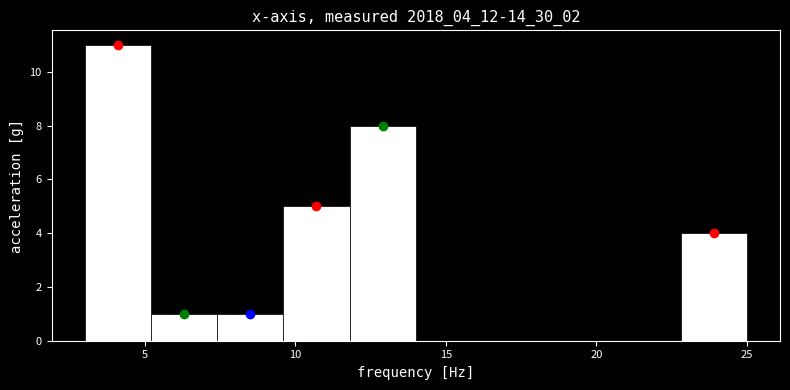

Reading left to right, transcribe this chart: for each bar, give the range it covers on the x-axis and its height. Neither the bar edges nor the heights are printed on the chart, so give them approximately, as read against the axes.

3.0 to 5.2: 11
5.2 to 7.4: 1
7.4 to 9.6: 1
9.6 to 11.8: 5
11.8 to 14.0: 8
14.0 to 16.2: 0
16.2 to 18.4: 0
18.4 to 20.6: 0
20.6 to 22.8: 0
22.8 to 25.0: 4